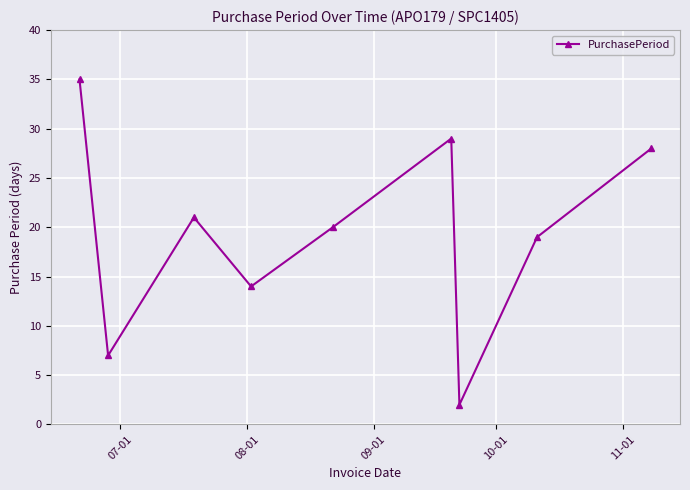

What is the difference between the second highest and second lowest values?

22